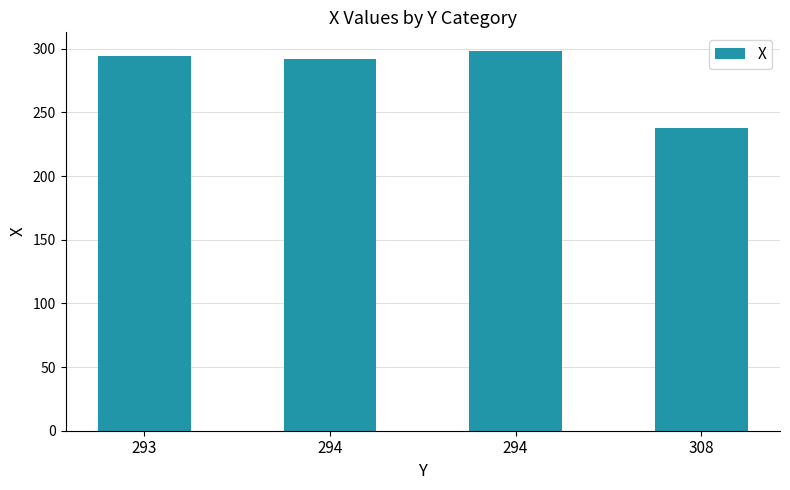

How many data points does each series have?

4